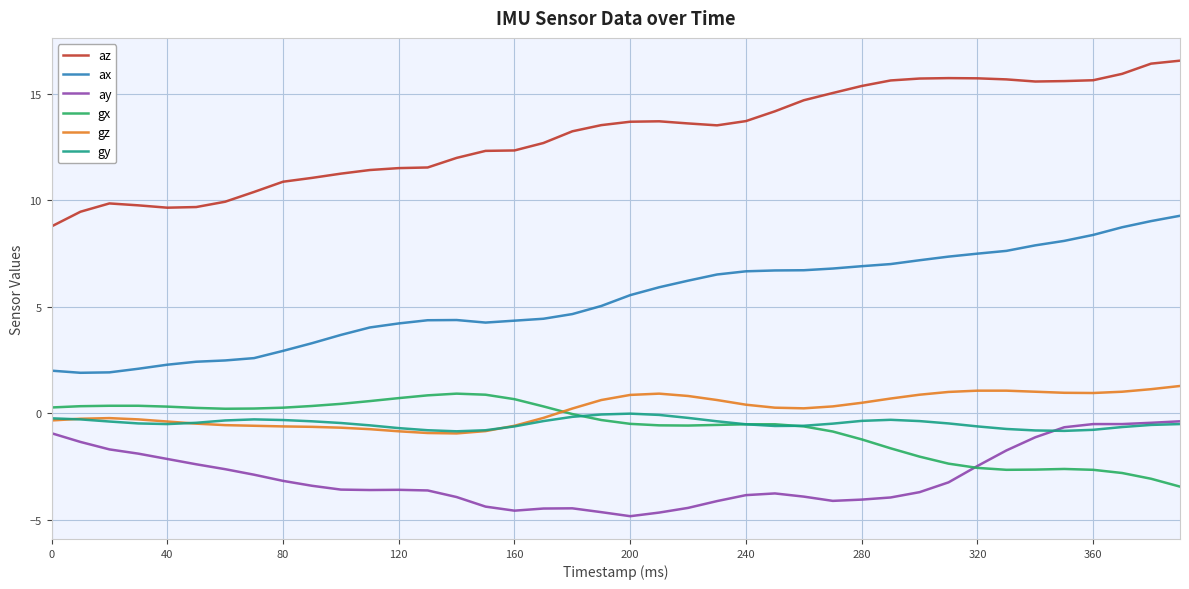

Rank the series by their maximum value, from highest to lowest.

az, ax, gz, gx, gy, ay